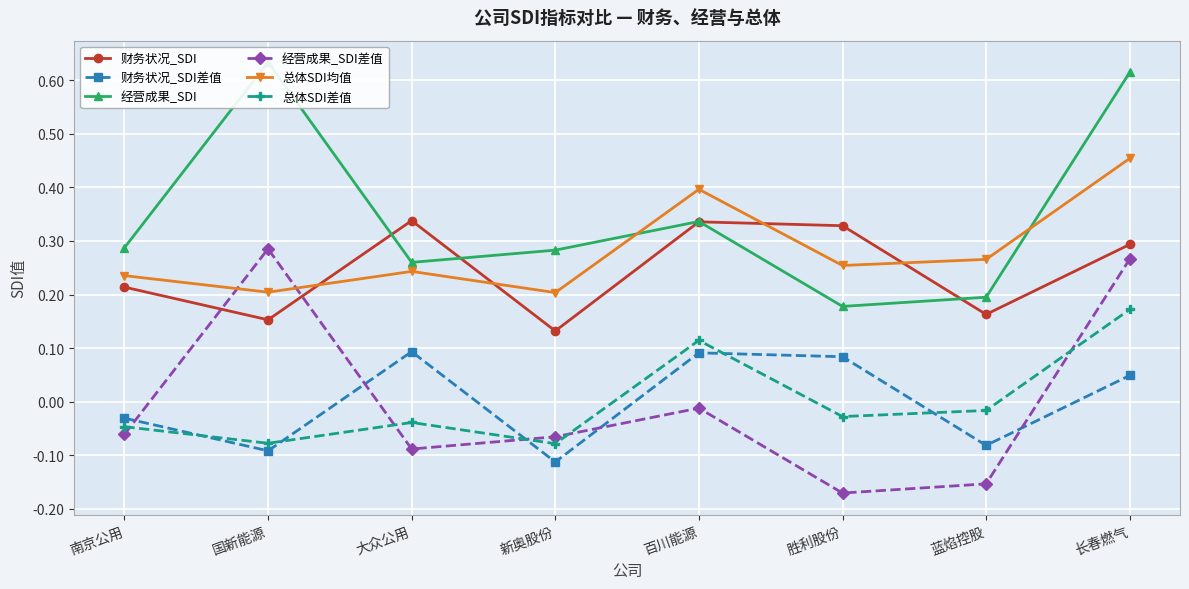

The value of 财务状况_SDI at 长春燃气 is 0.1. True or false?

False